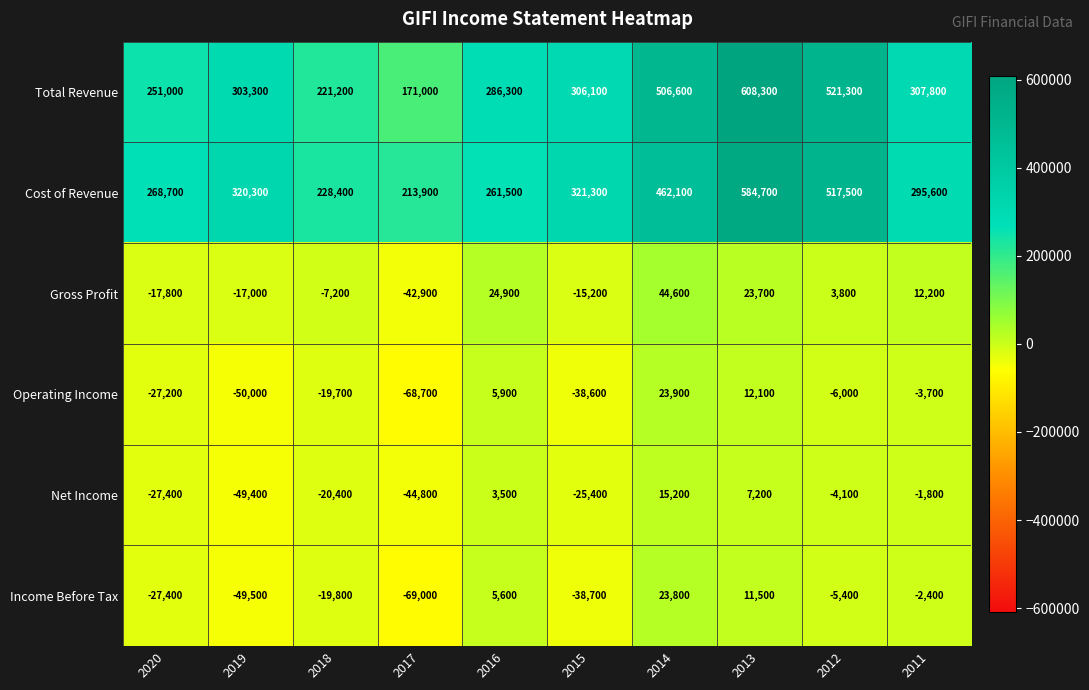

Which series has the largest total across all categories?

Total Revenue